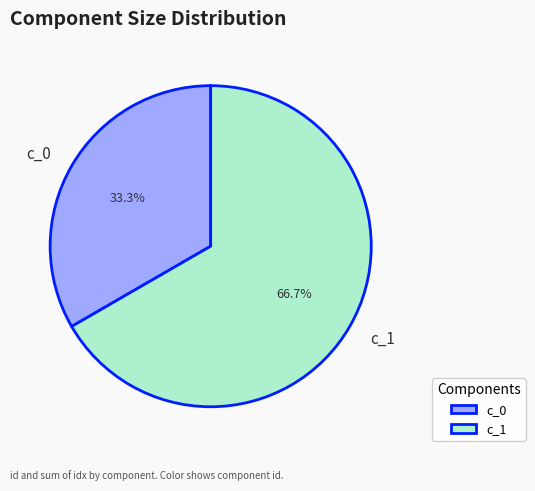

Between c_0 and c_1, which is larger?

c_1